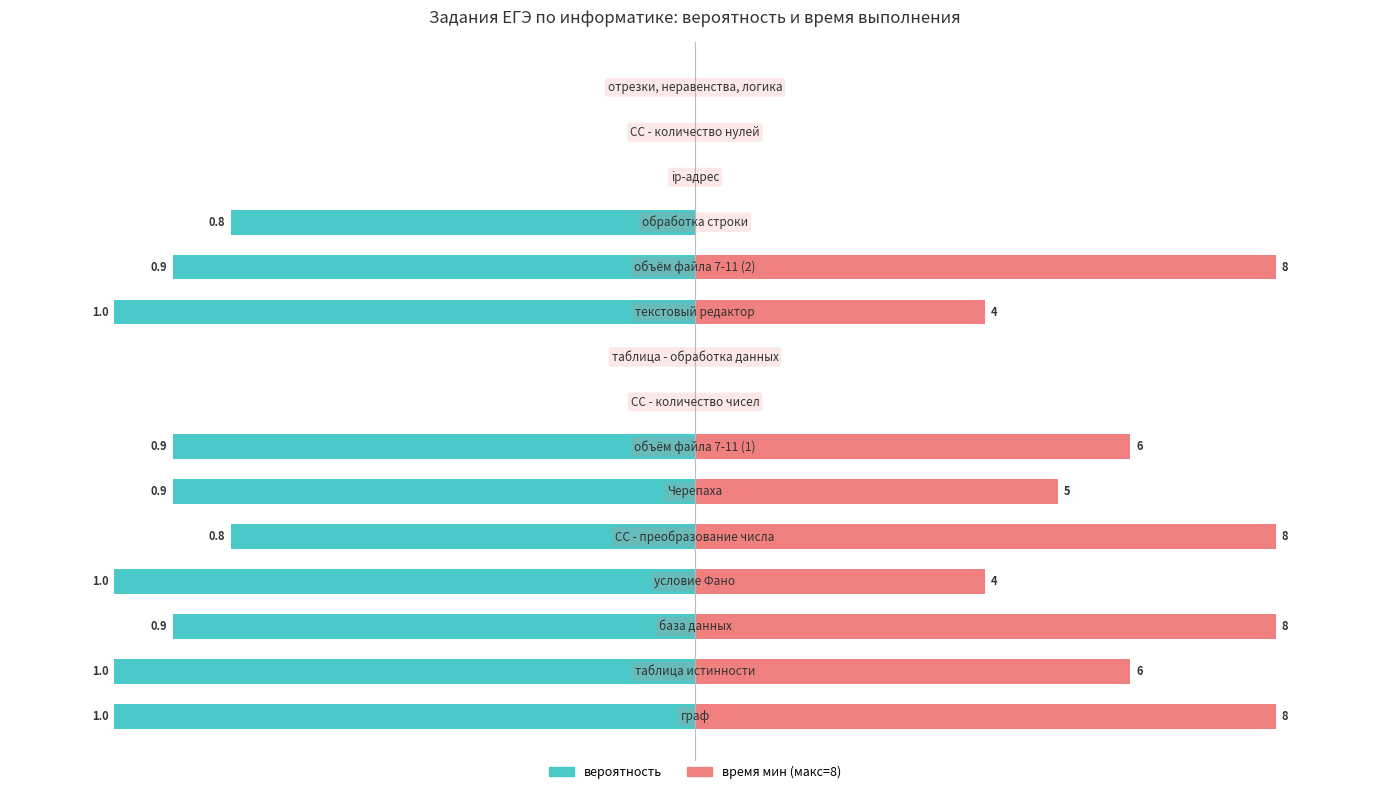

What is the minimum value shown in the chart?

-1.0